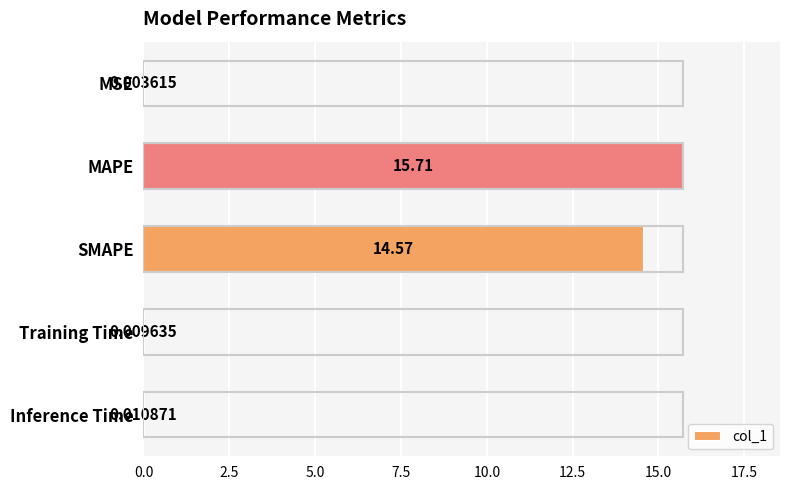

What is the sum of all values?

30.3